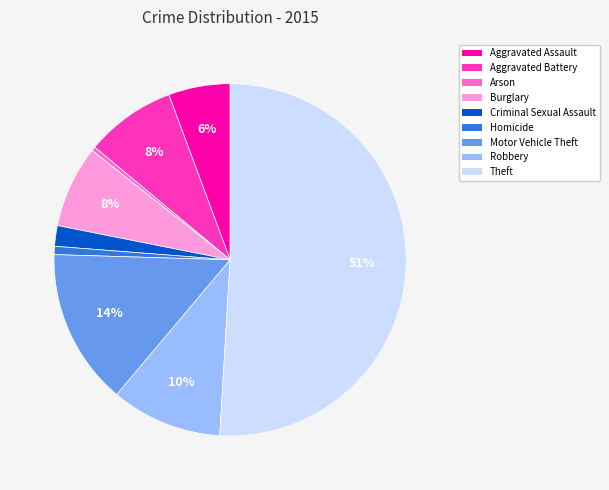

The Theft slice represents 51% of the pie. True or false?

True